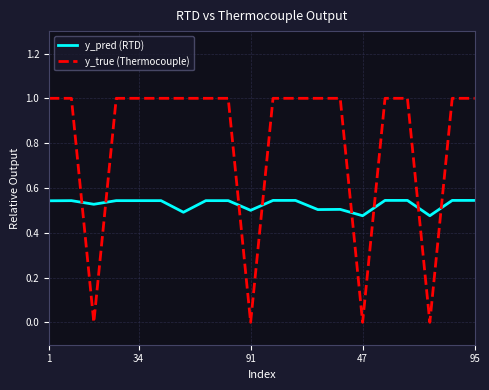

Which series has the largest total across all categories?

y_true (Thermocouple)